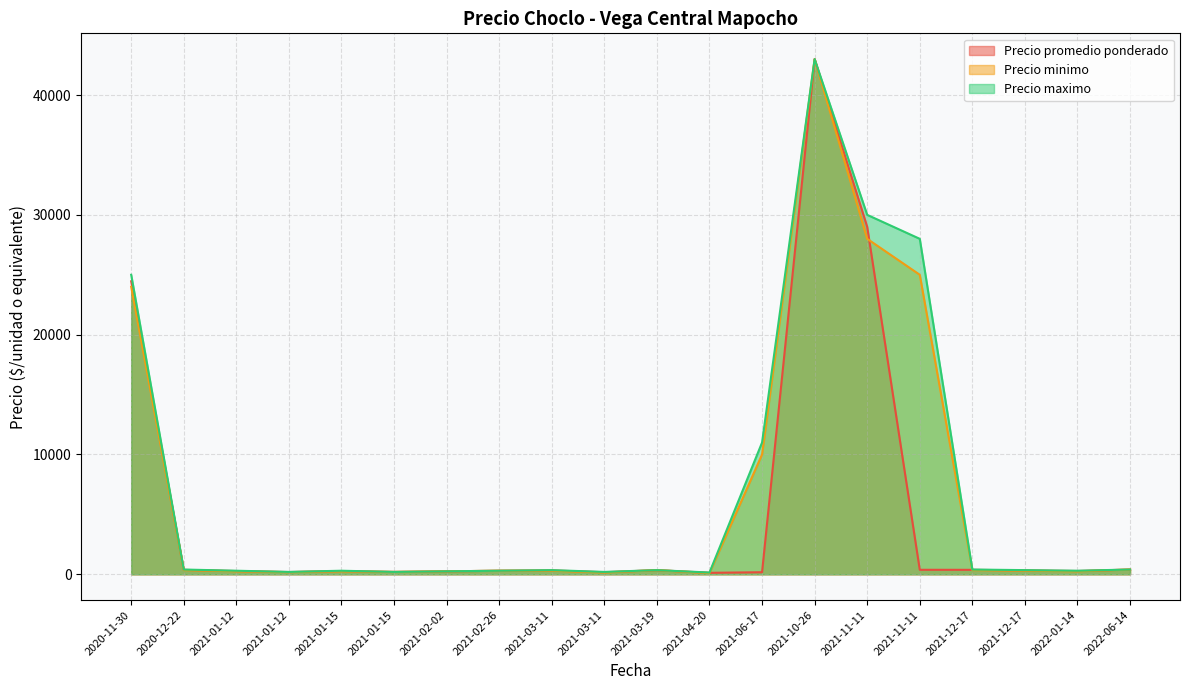

True or false: Precio minimo and Precio maximo intersect in this chart.

False